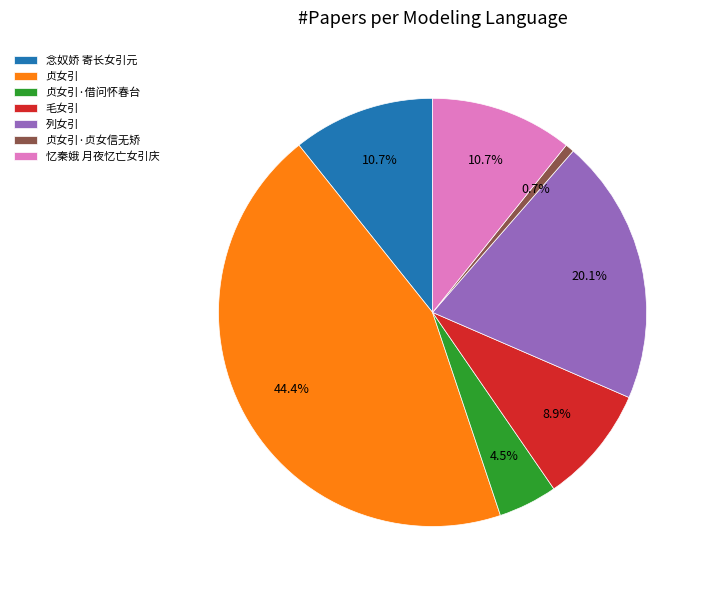

To the nearest percent, what is the average slice percentage?

14%